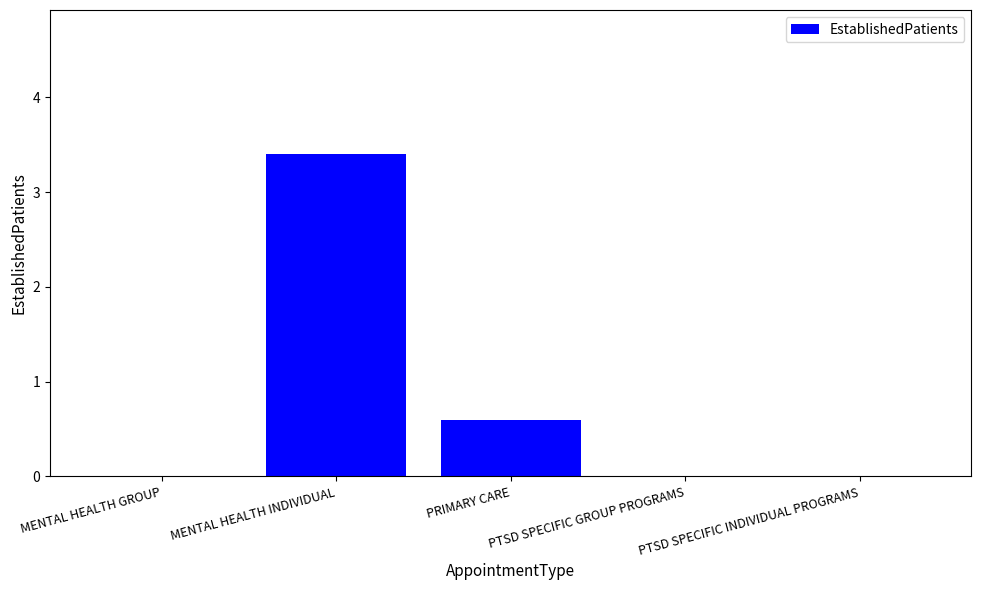

How many data points does each series have?

5